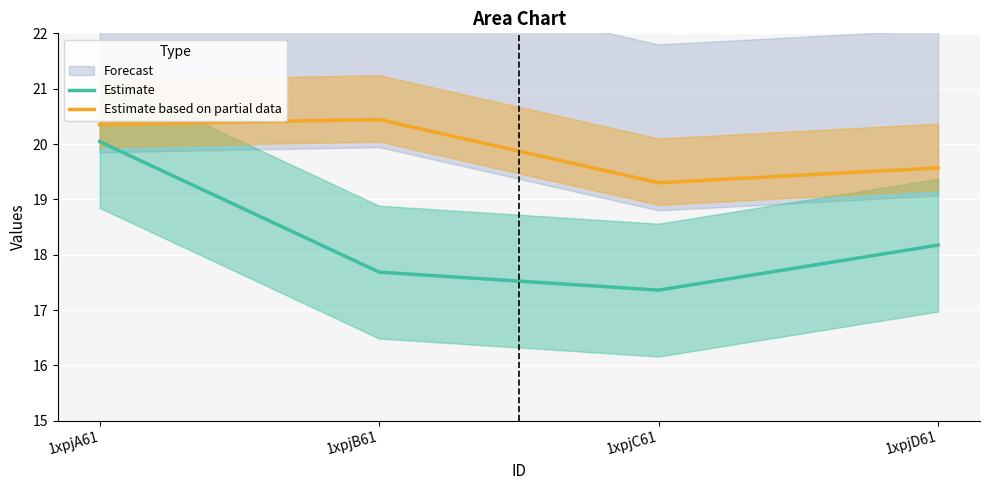

What is the difference between the second highest and second lowest values in the Estimate series?

0.5